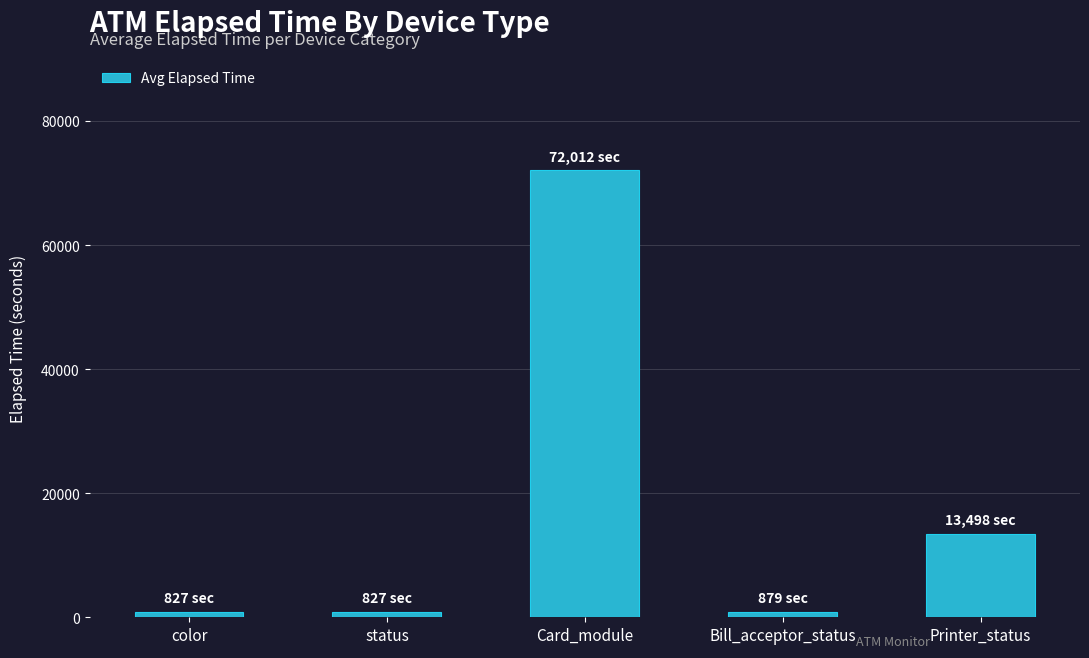

What is the label of the 4th bar from the right?

status